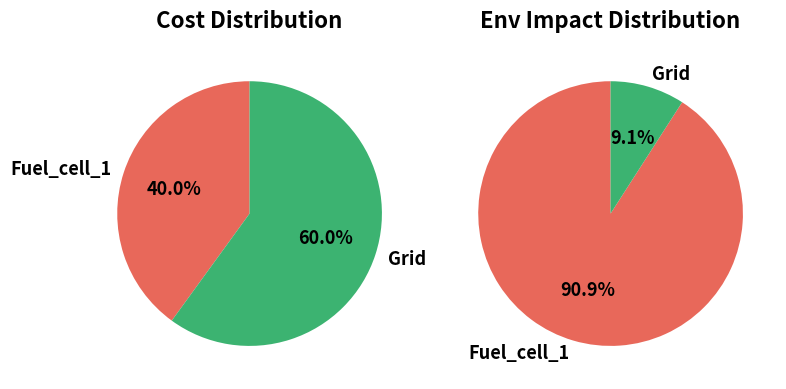

Is there a majority slice in this chart?

Yes